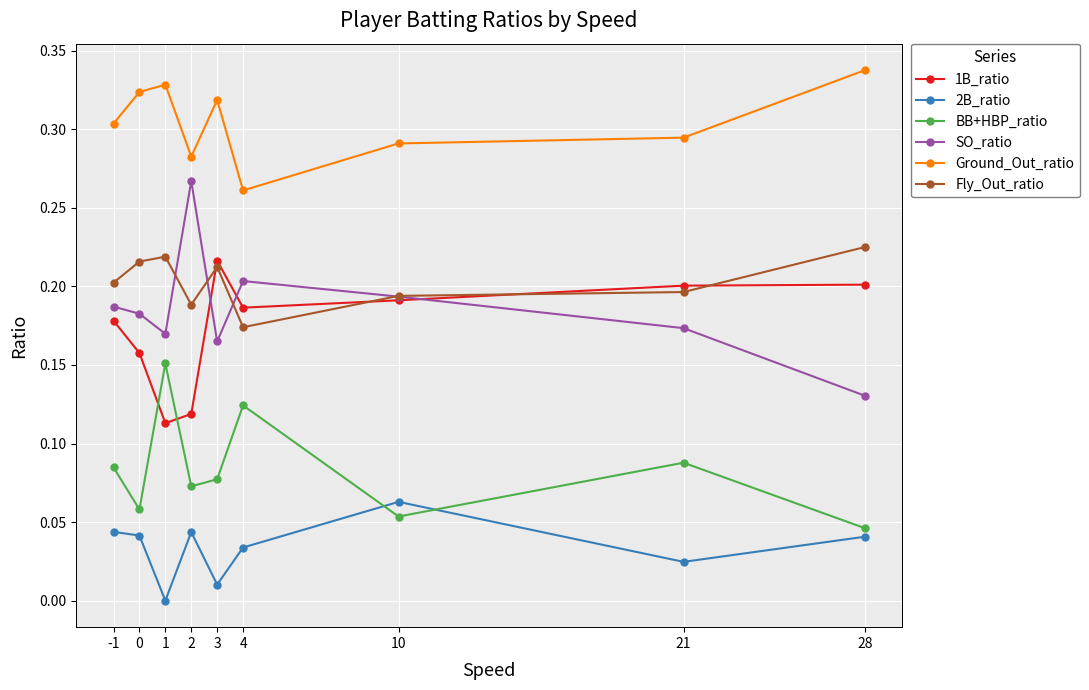

How many lines are shown in the chart?

6